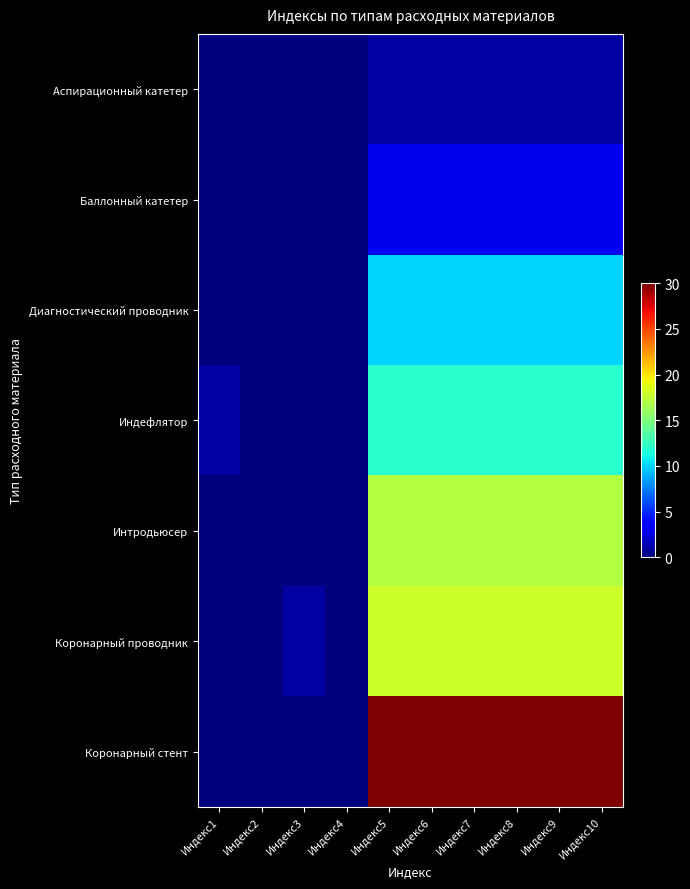

What is the total value across all series at Индекс1?

1